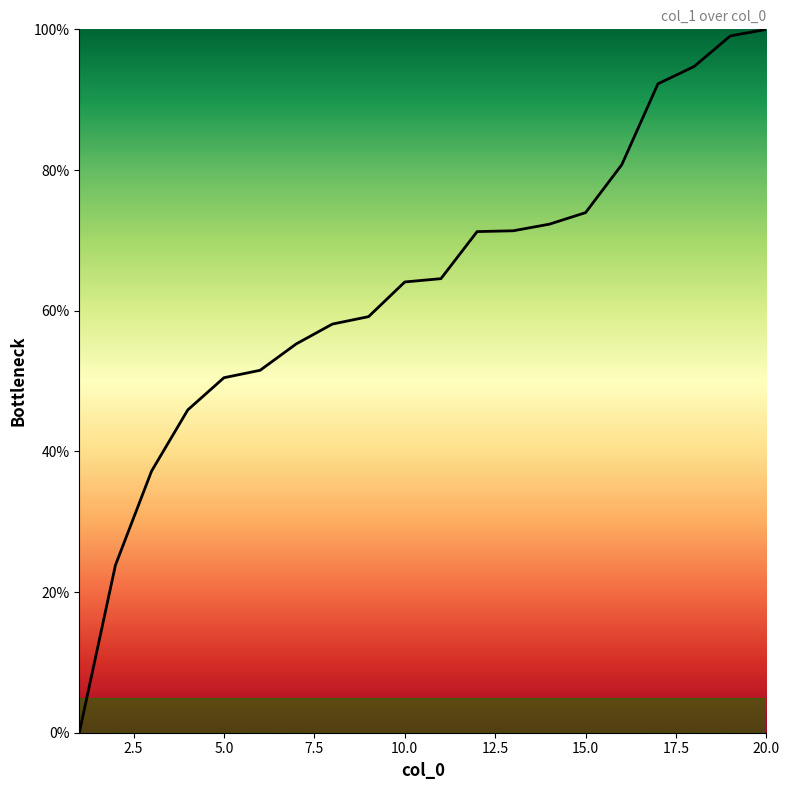

What is the difference between the maximum and minimum values?

100.0